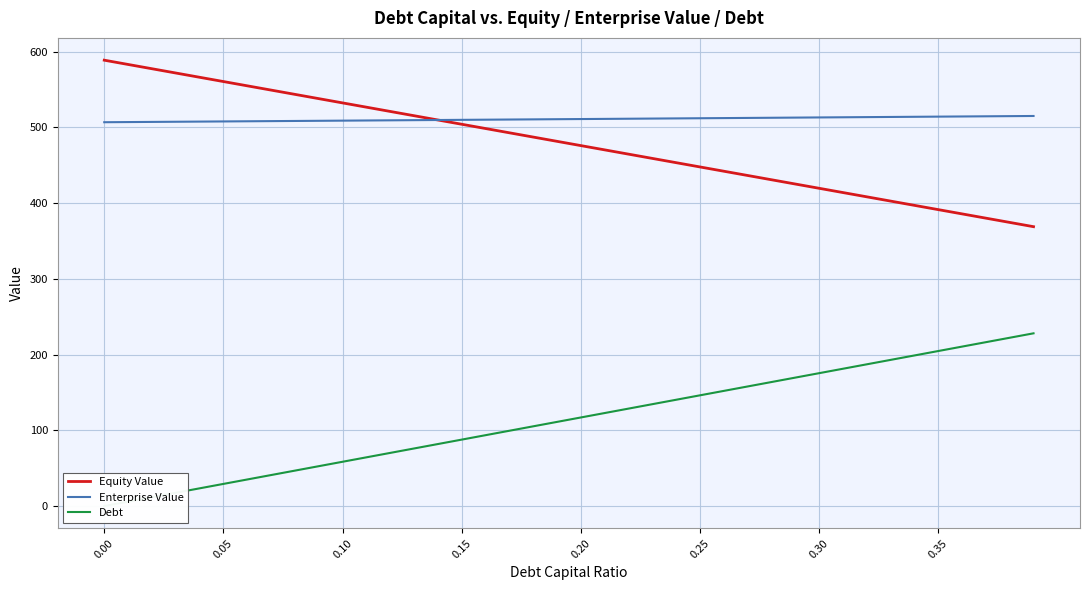

What is the maximum value for Equity Value?

588.6